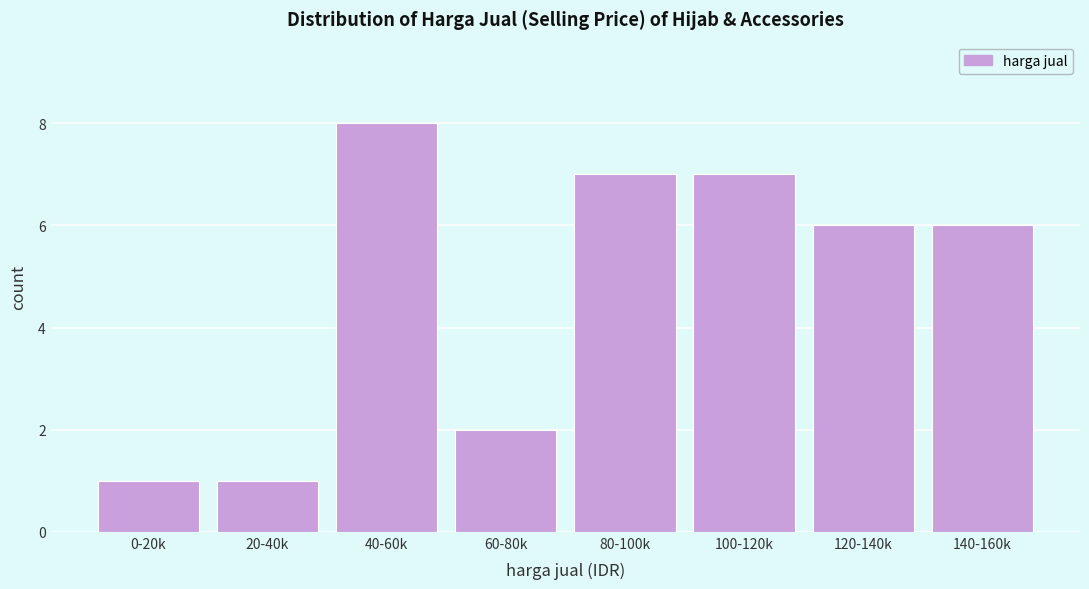

Reading left to right, extract all data points from this chart.

1	1	8	2	7	7	6	6